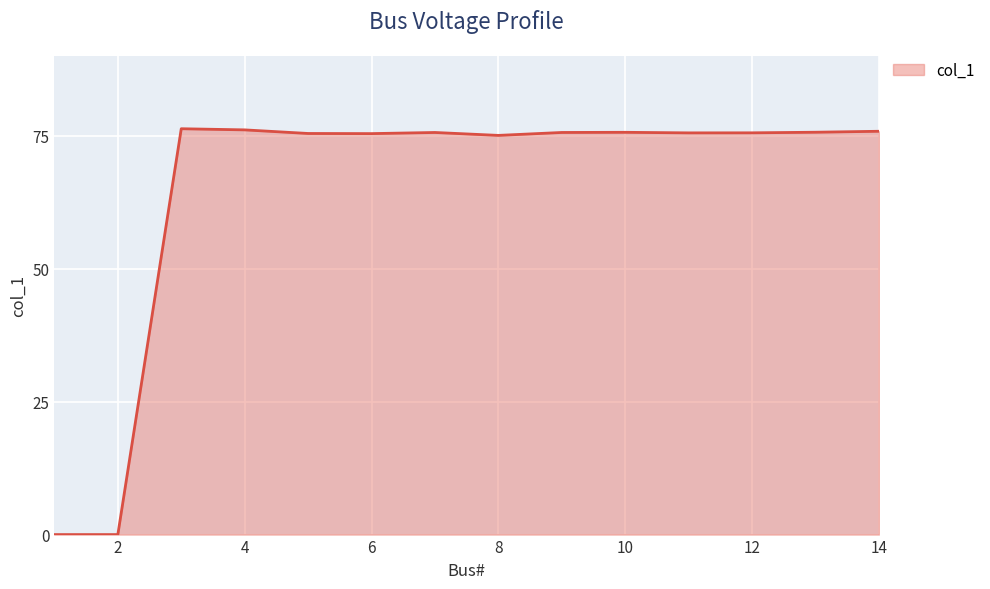

What is the greatest value displayed?

76.3